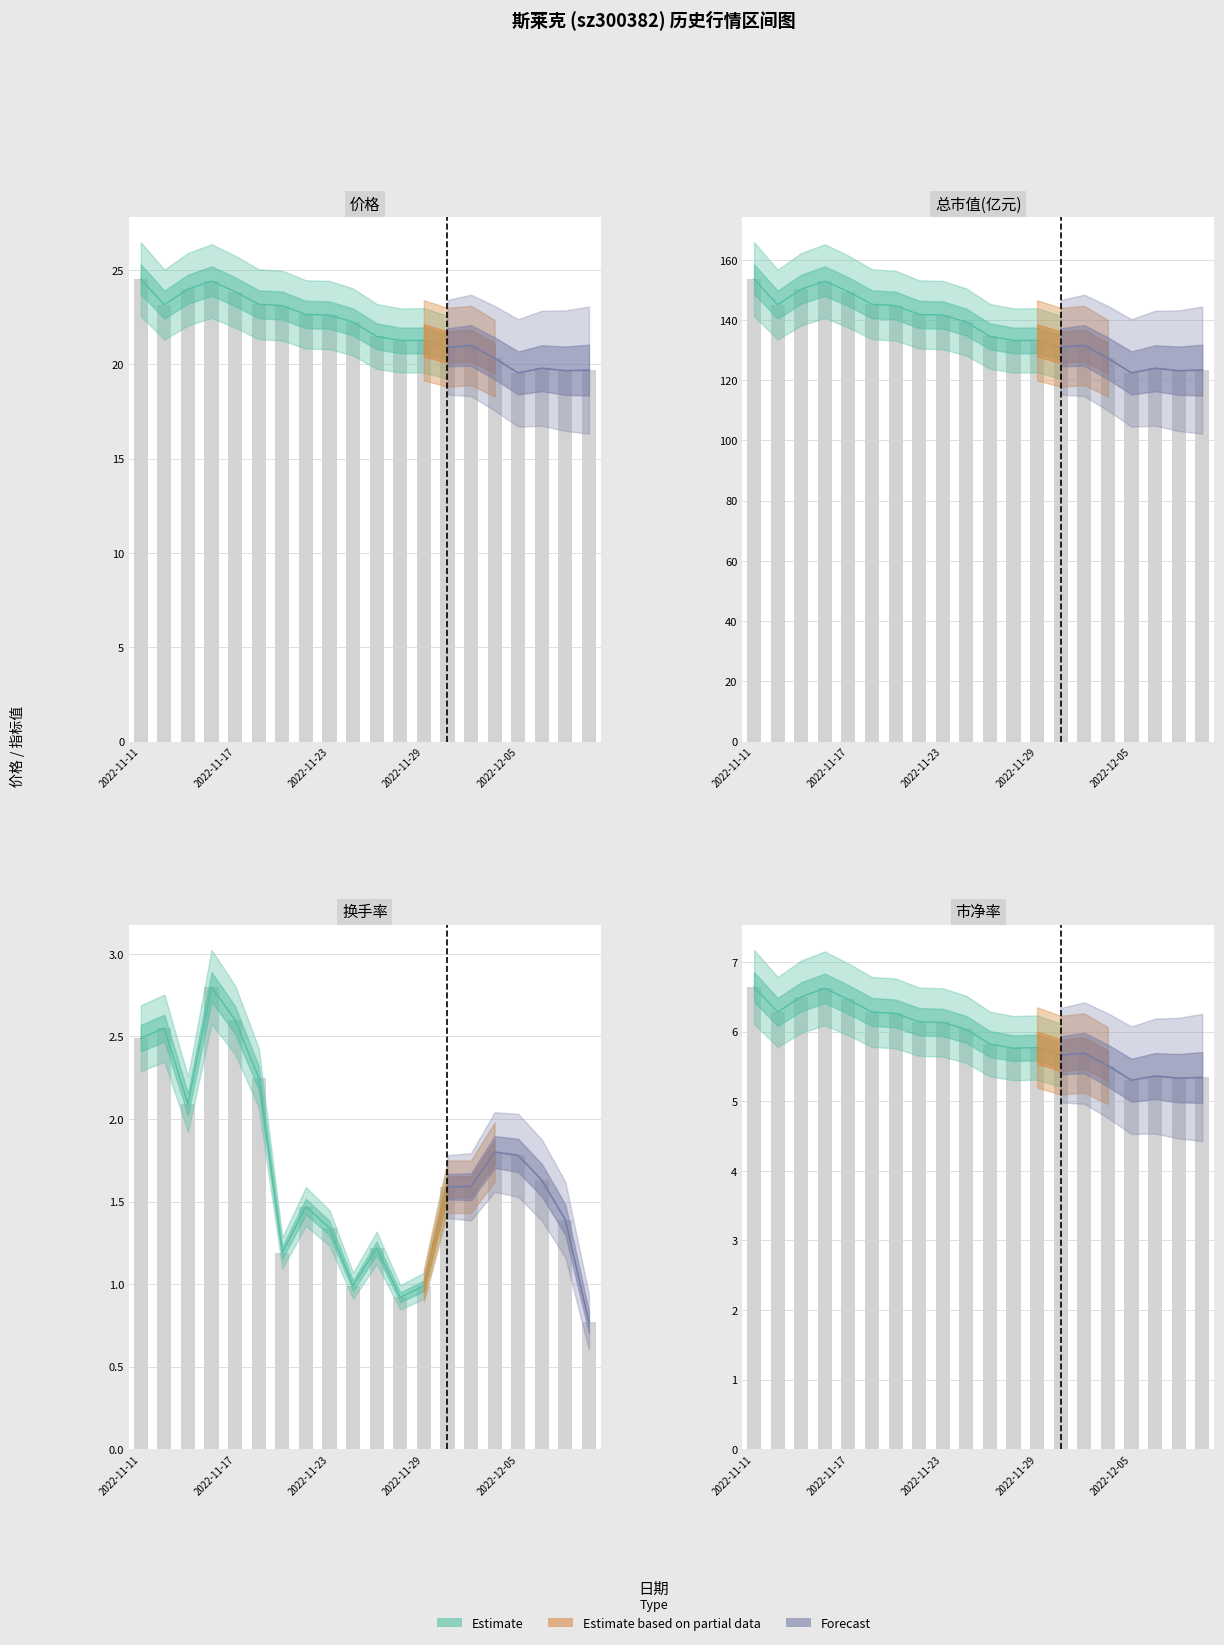

What is the average value of the 市净率 series?

5.9